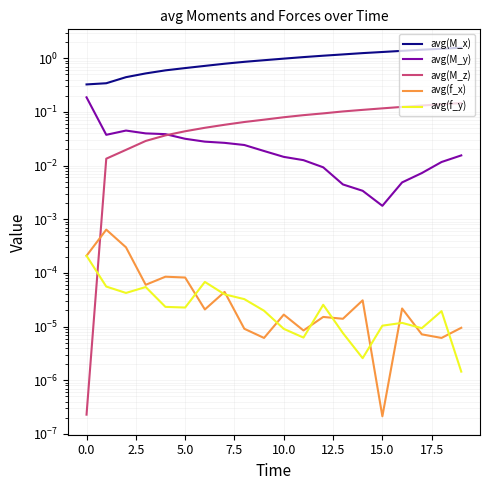

What is the label of the 19th point from the left?

18